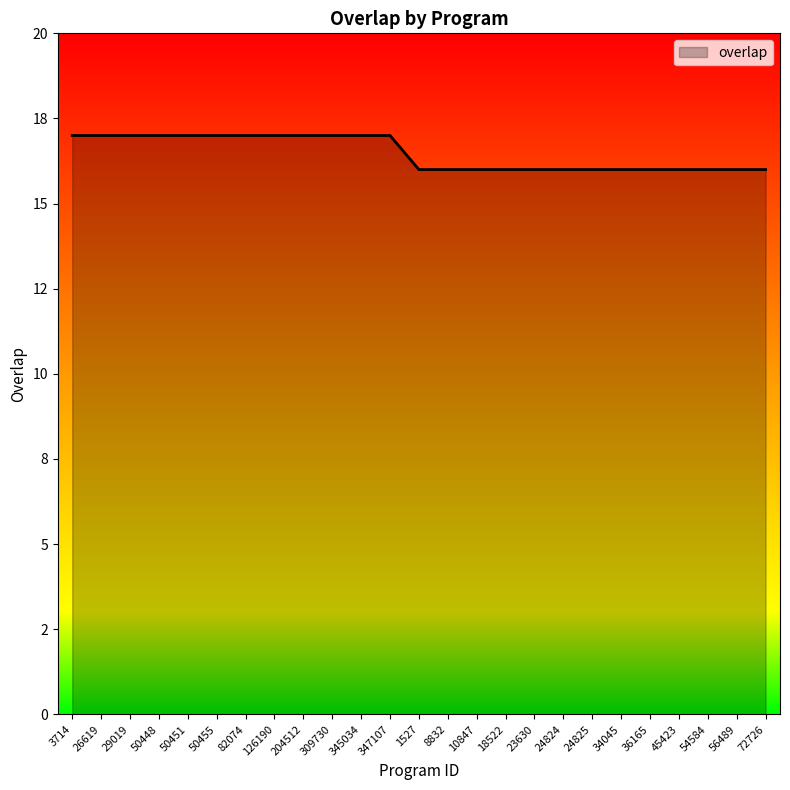

Reading left to right, transcribe all the data shown in this chart.

3714=17	26619=17	29019=17	50448=17	50451=17	50455=17	82074=17	126190=17	204512=17	309730=17	345034=17	347107=17	1527=16	8832=16	10847=16	18522=16	23630=16	24824=16	24825=16	34045=16	36165=16	45423=16	54584=16	56489=16	72726=16